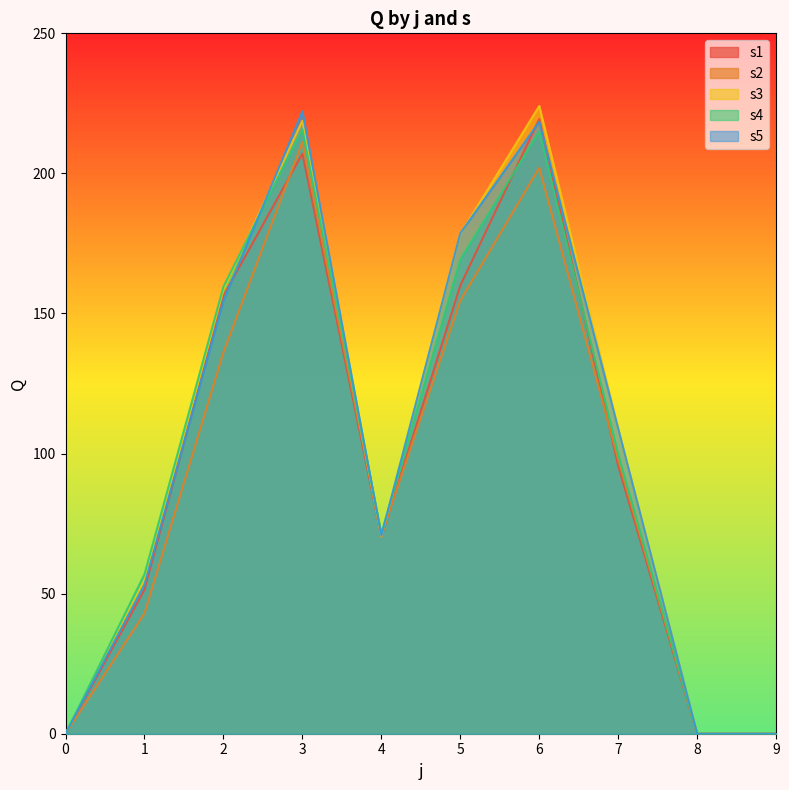

Reading right to left, transcribe all the data shown in this chart.

s1: 9=0.0	8=0.0	7=95.6	6=219.4	5=160.0	4=70.3	3=207.0	2=156.4	1=51.4	0=0.0
s2: 9=0.0	8=0.0	7=97.9	6=202.0	5=154.6	4=70.8	3=211.1	2=136.1	1=43.0	0=0.0
s3: 9=0.0	8=0.0	7=108.8	6=224.1	5=178.4	4=70.4	3=218.8	2=158.5	1=55.0	0=0.0
s4: 9=0.0	8=0.0	7=99.7	6=214.9	5=169.3	4=71.4	3=215.8	2=159.6	1=56.9	0=0.0
s5: 9=0.0	8=0.0	7=108.8	6=218.4	5=178.6	4=70.7	3=222.1	2=154.5	1=53.2	0=0.0